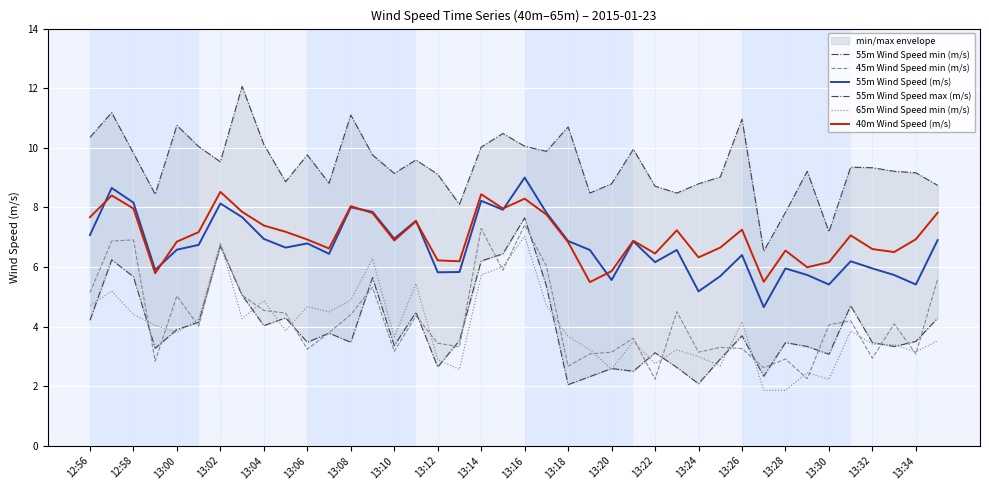

What is the difference between the maximum and minimum values in the 55m Wind Speed (m/s) series?

4.3